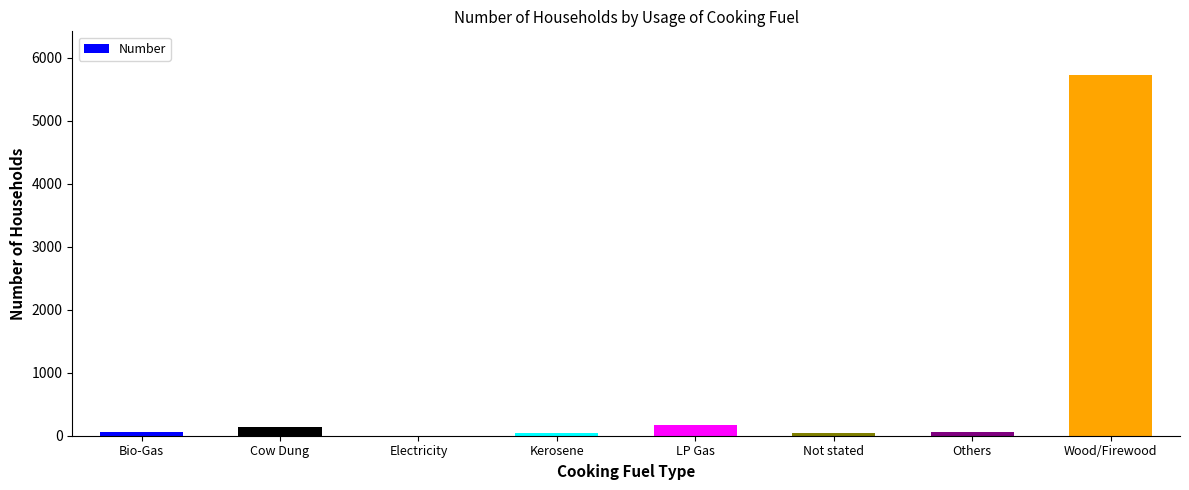

Which label corresponds to the largest value in the chart?

Wood/Firewood